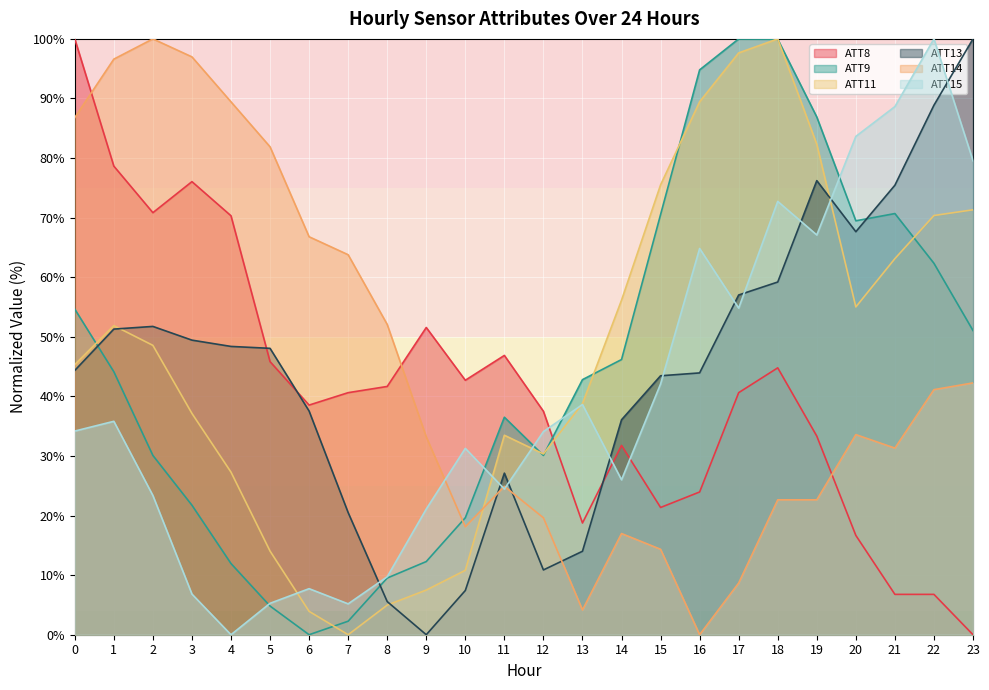

What is the sum of the ATT9 values at 20 and 5?

74.3